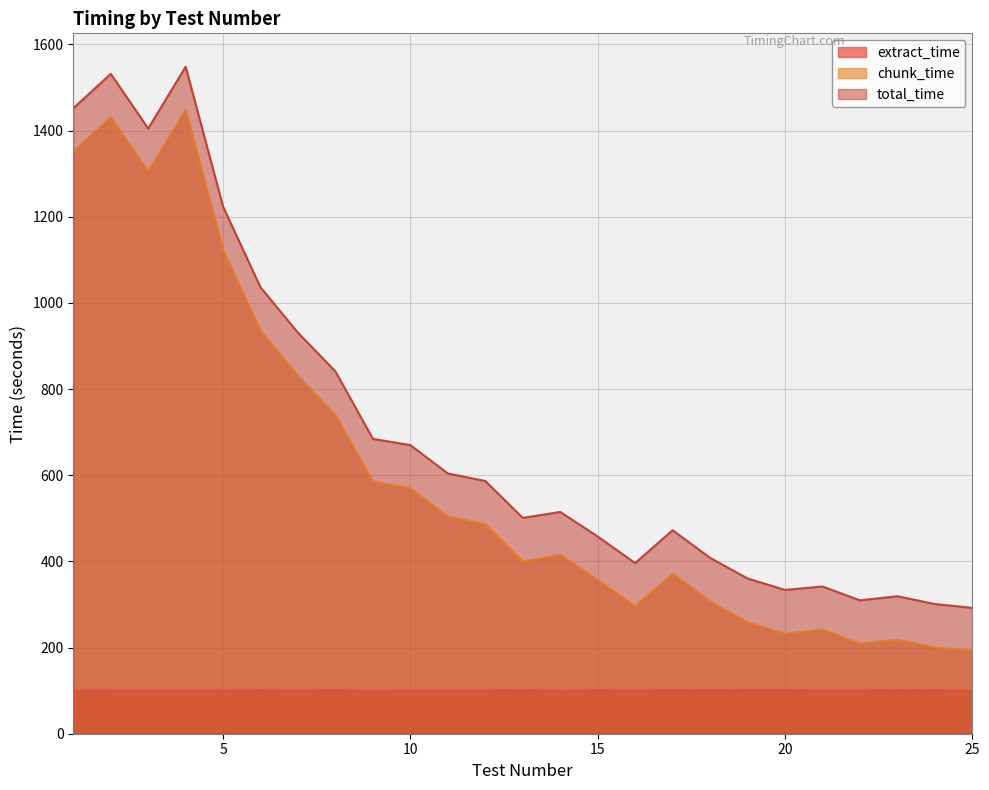

How many values in the total_time series are below 514?

12